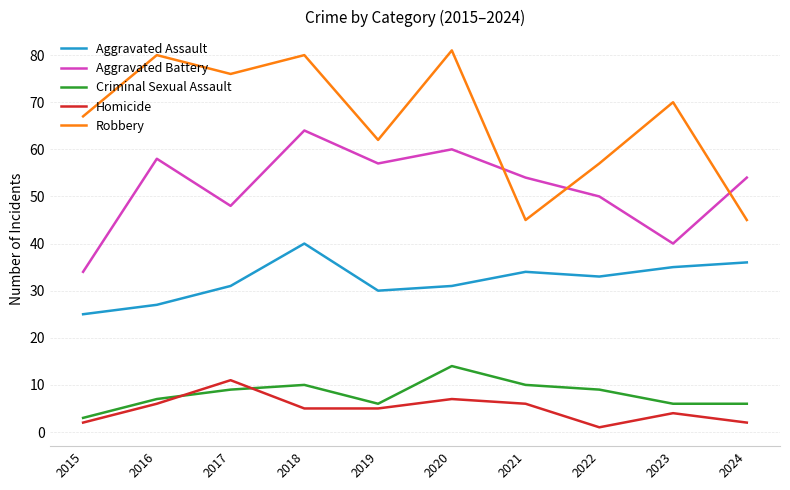

At which category does Homicide reach its first local peak?

2017